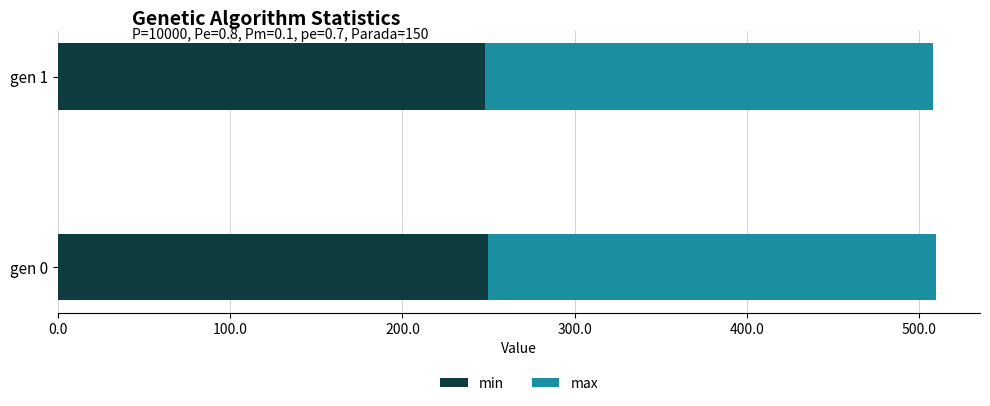

How many min values are between 248 and 249?

1